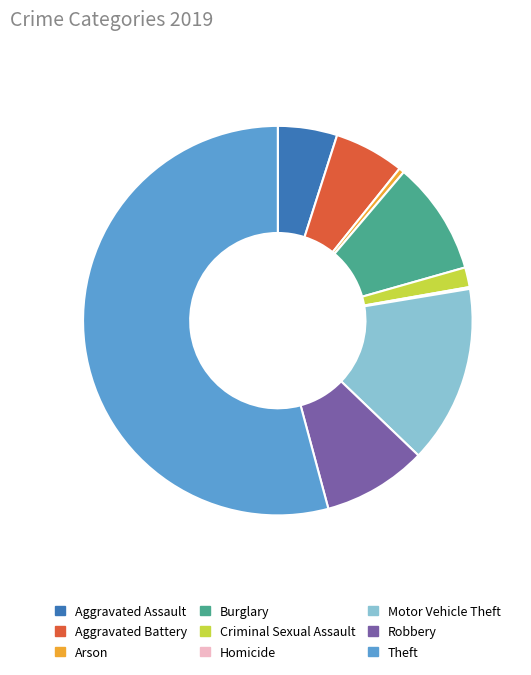

Is there any slice that represents more than half of the pie?

Yes